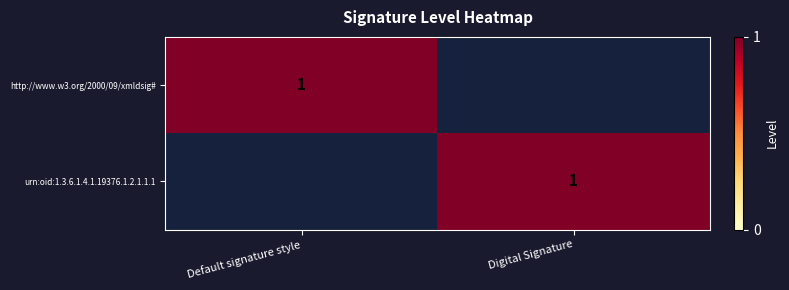

True or false: urn:oid:1.3.6.1.4.1.19376.1.2.1.1.1 has a value of 1 at Digital Signature.

True